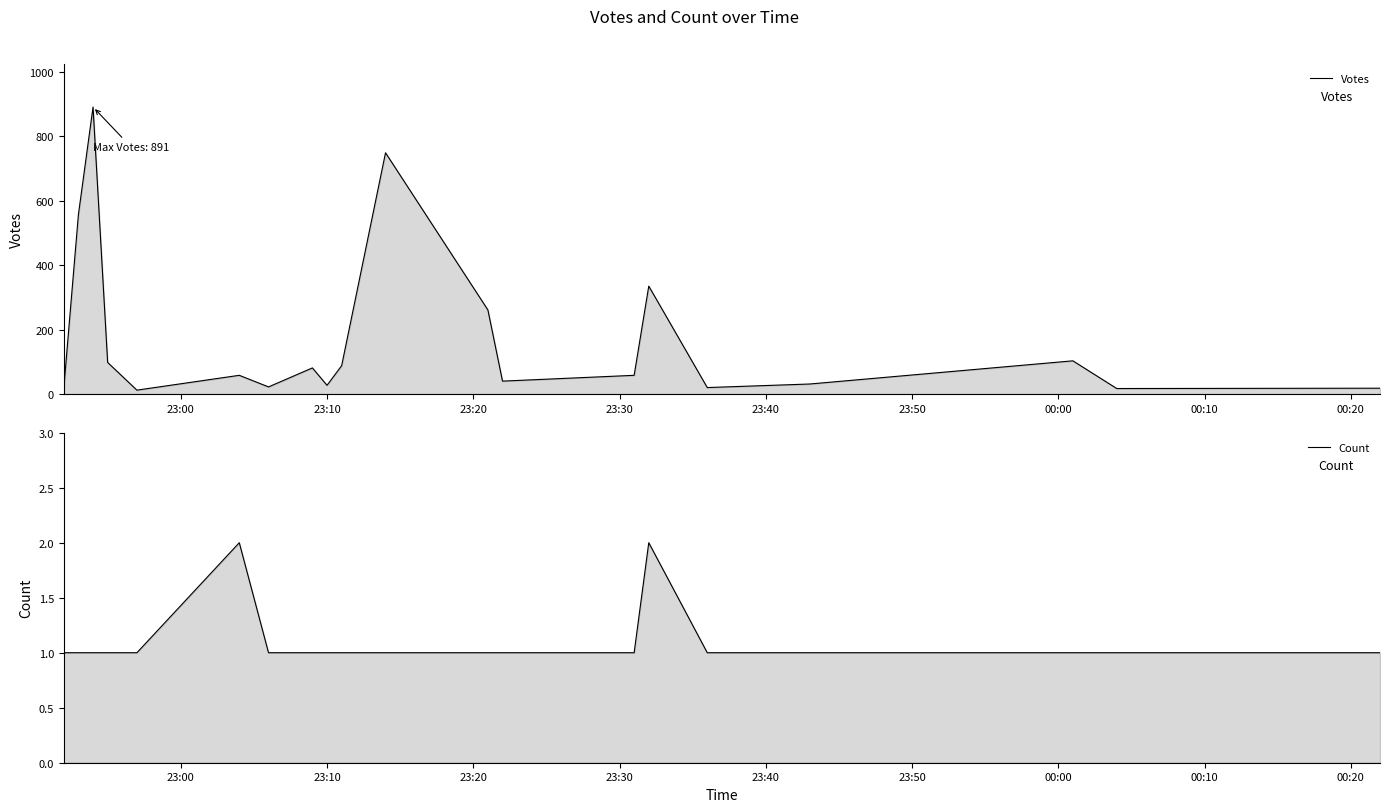

Reading right to left, what are all the values shown in this chart?

Votes: 18	17	103	31	20	335	58	40	261	749	88	27	81	22	58	12	98	891	557	18
Count: 1	1	1	1	1	2	1	1	1	1	1	1	1	1	2	1	1	1	1	1